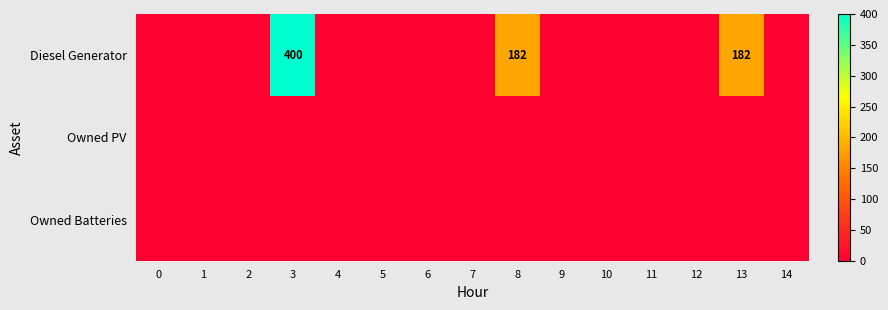

The value of Diesel Generator at 6 is 0. True or false?

True